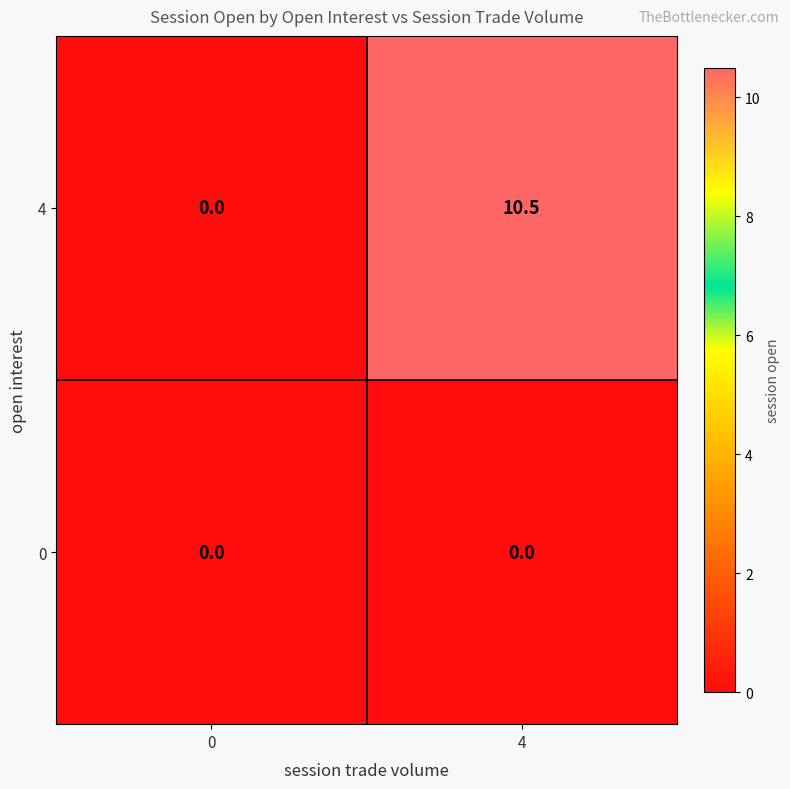

Which series has the largest total across all categories?

4